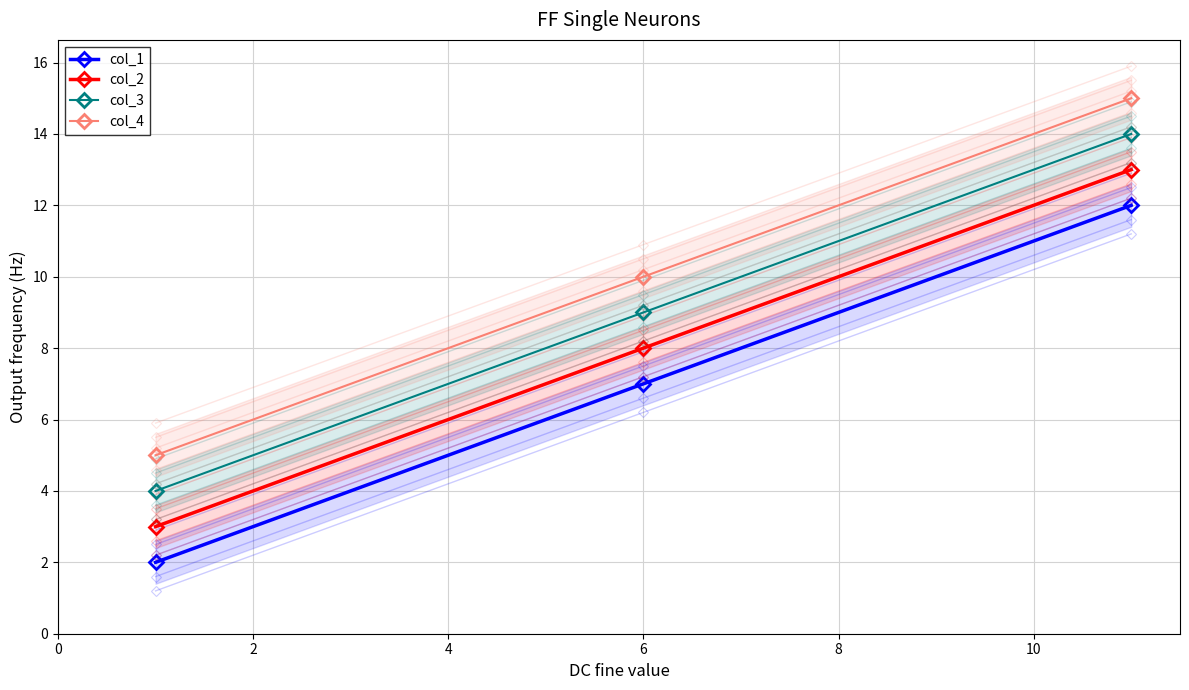

The col_2 series shows 1 at 0. True or false?

False